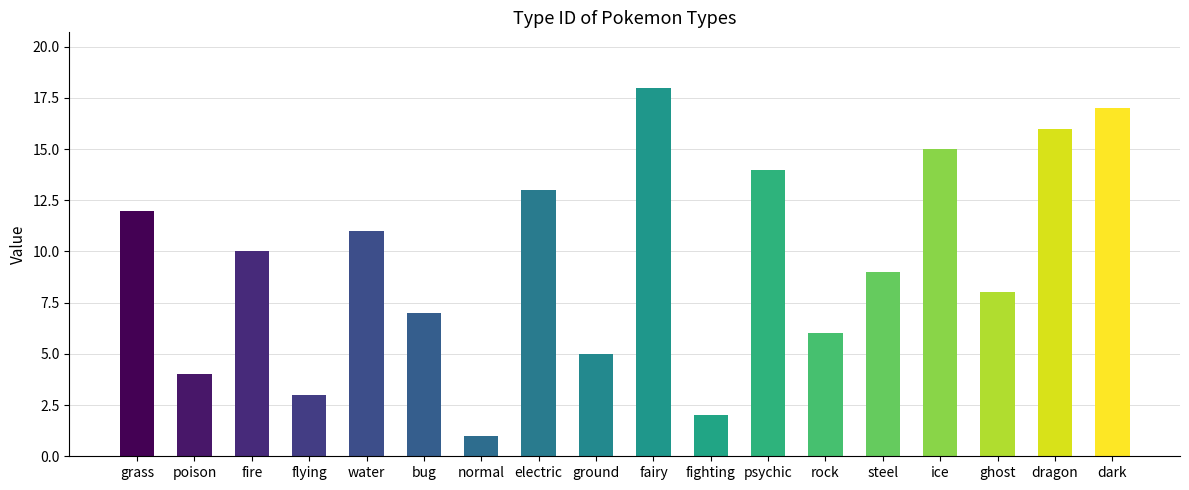

The chart shows a value of 9 at steel. True or false?

True